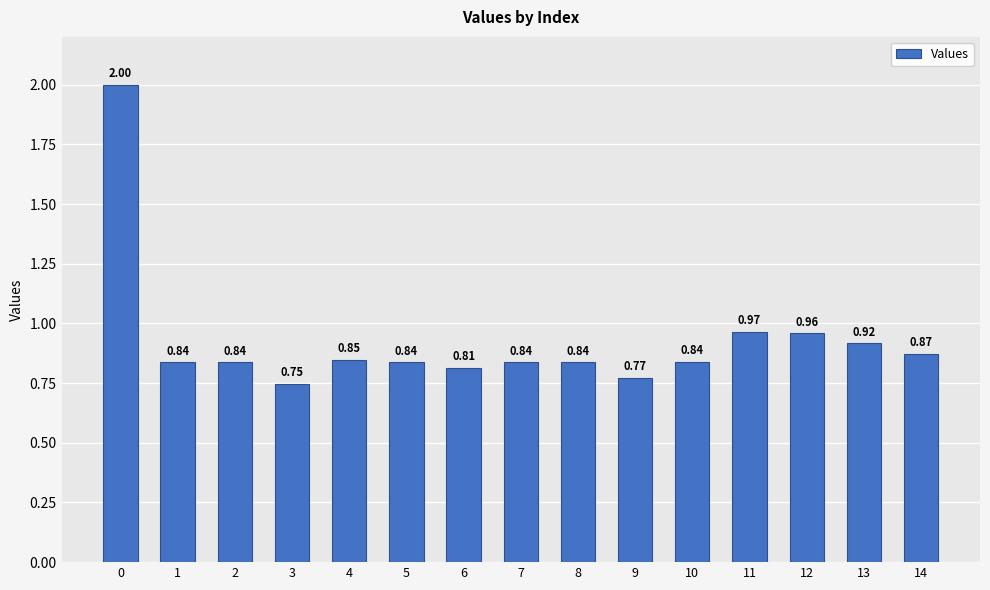

Between 8 and 4, which is larger?

4